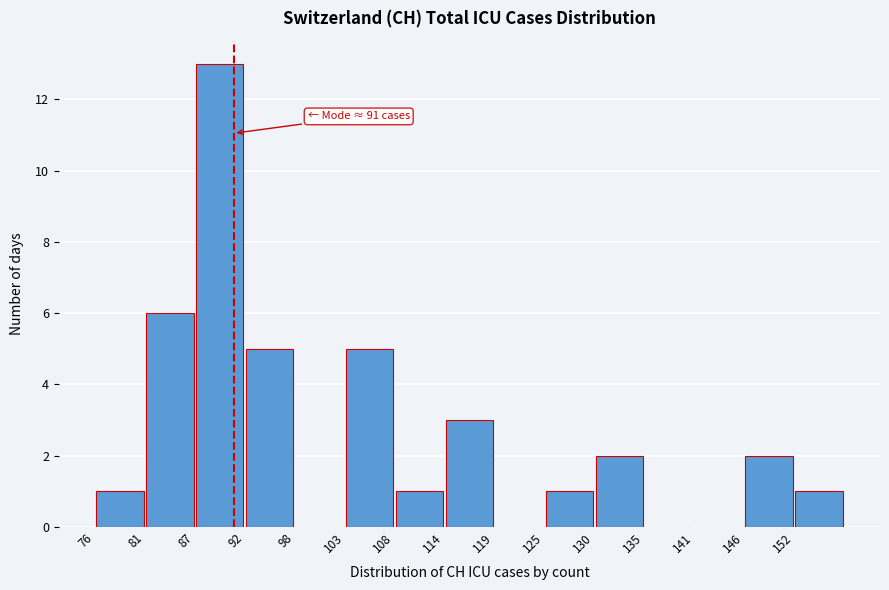

Which range on the x-axis has the tallest bar?

86.8 to 92.2